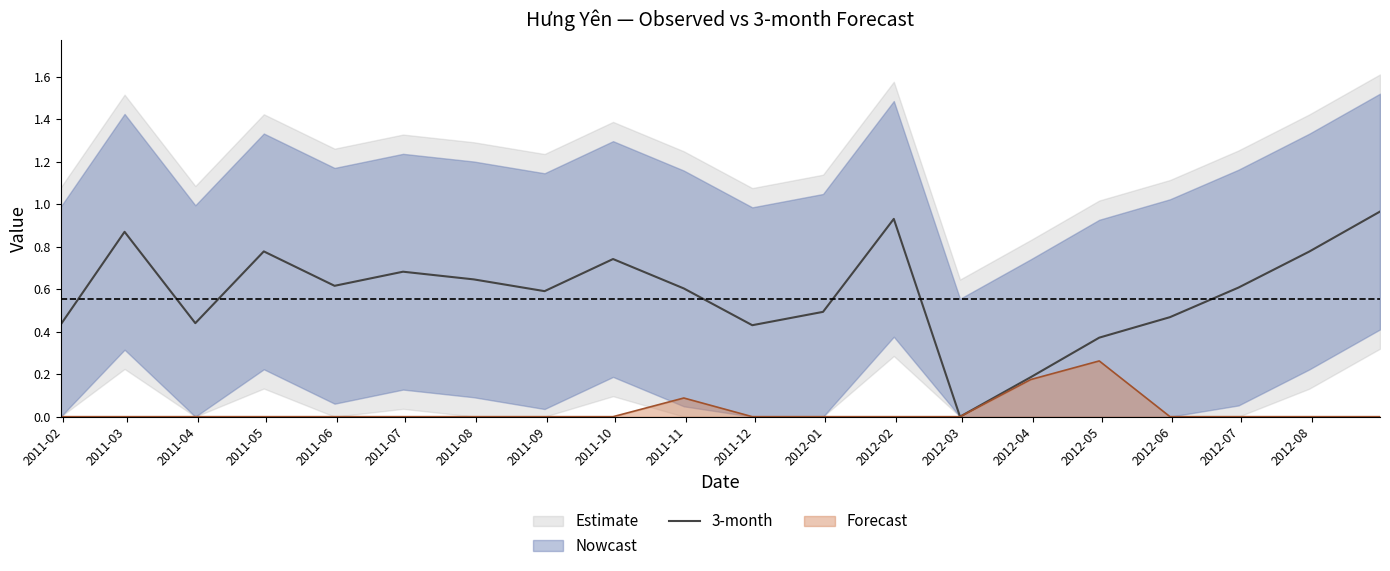

What is the change in value from 2011-04 to 2011-07?

+0.2